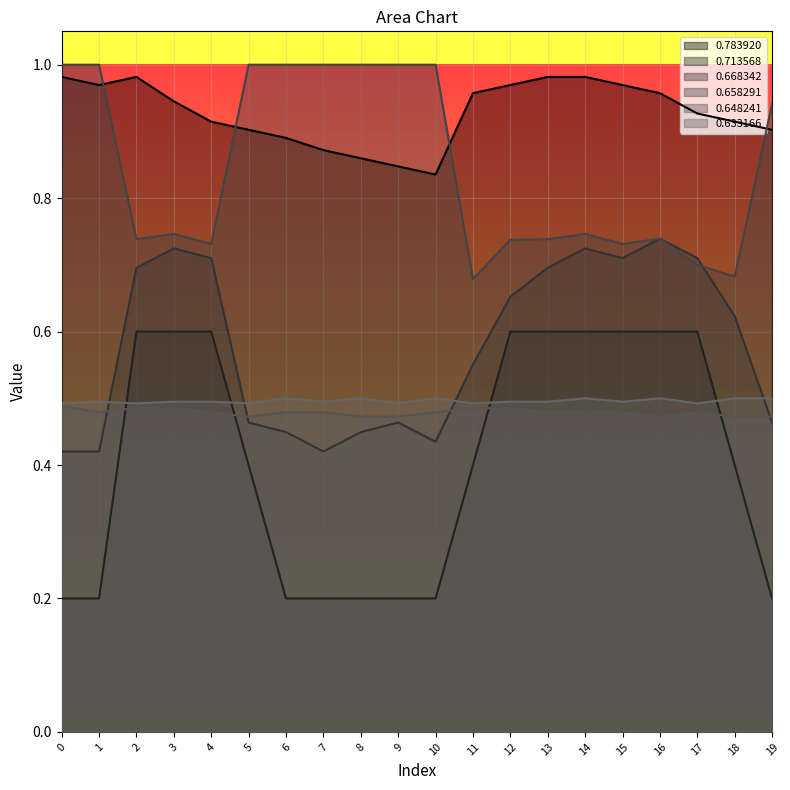

At which category does 0.668342 reach its first local peak?

3